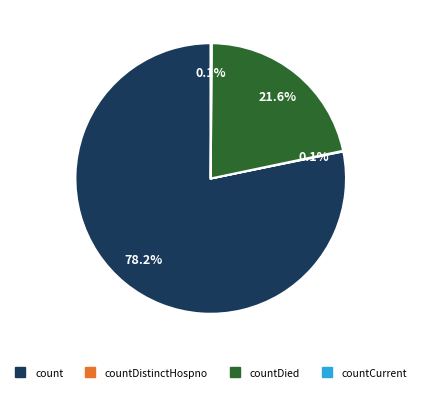

Is there any slice that represents more than half of the pie?

Yes